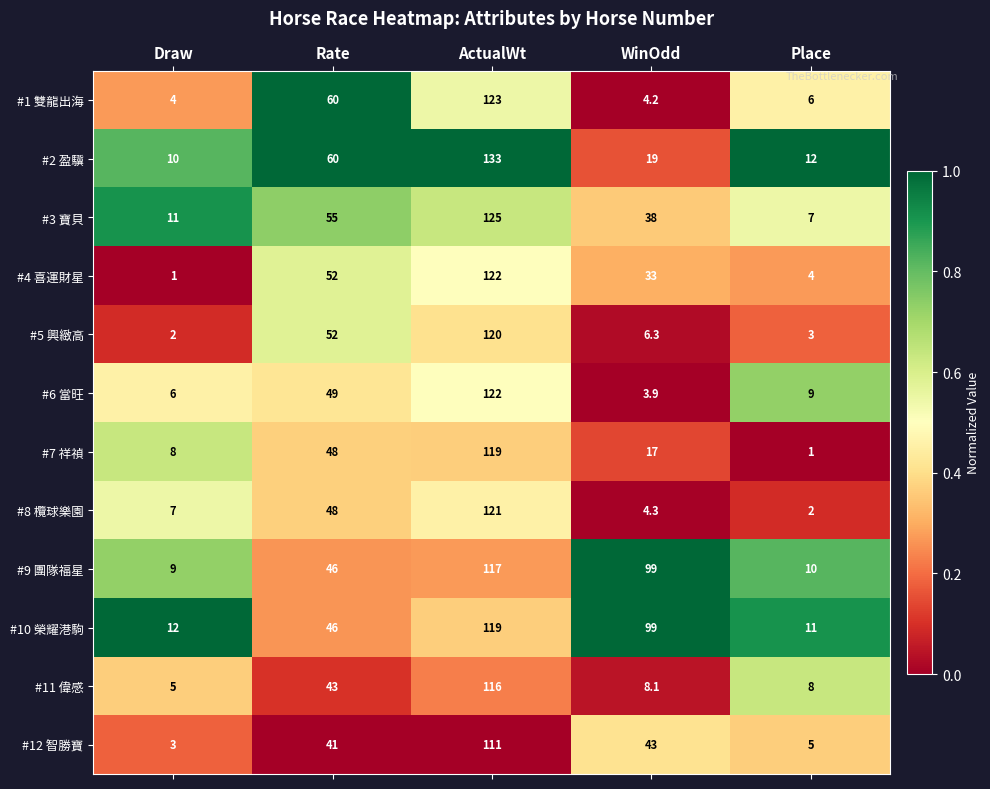

The value of #8 欖球樂園 at WinOdd is 1.7. True or false?

False